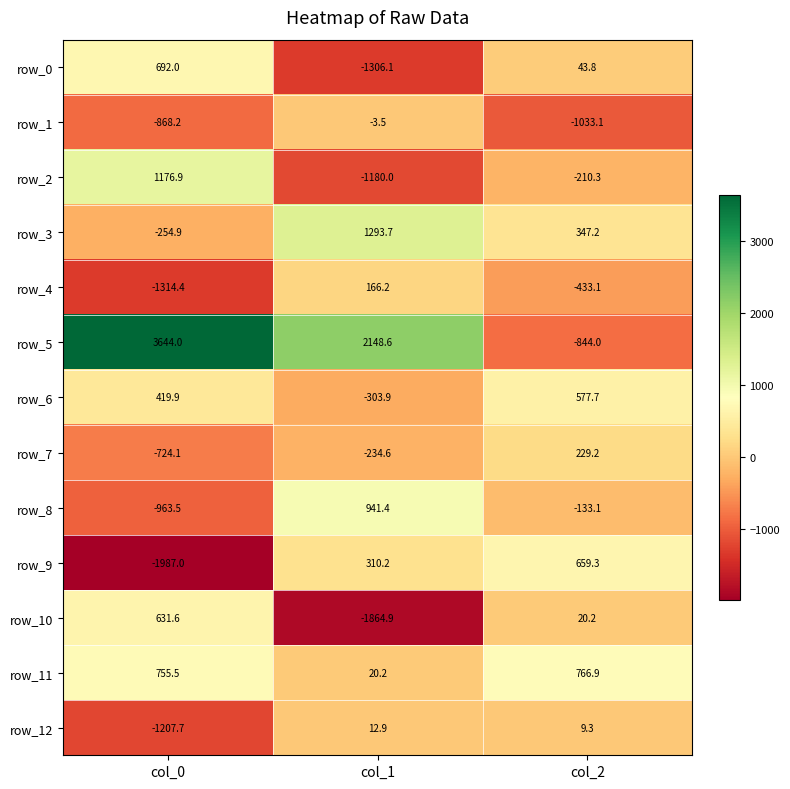

At which category is the sum across all series the highest?

col_1